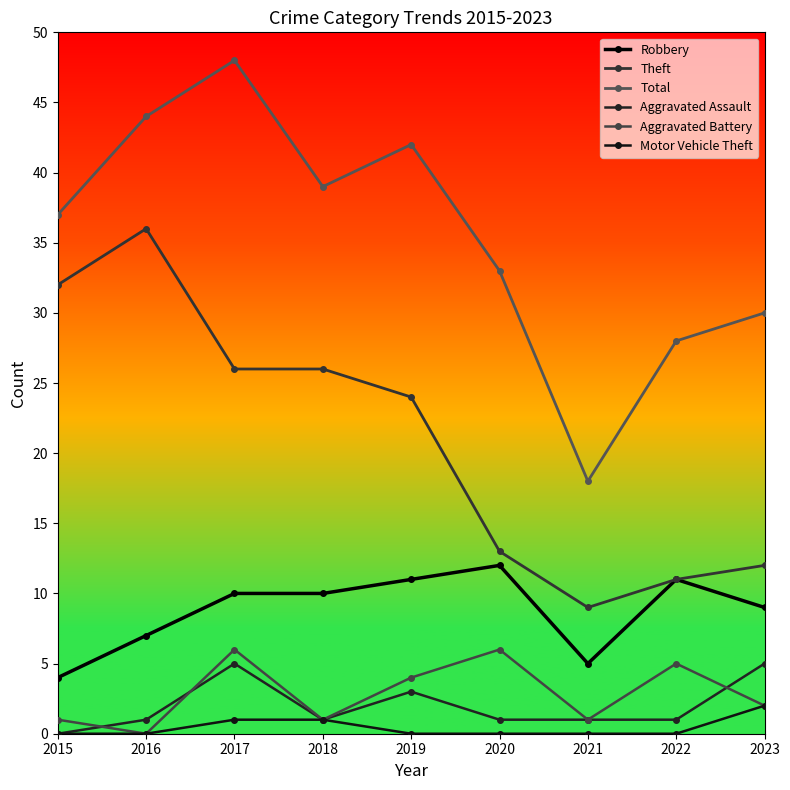

What is the spread (max minus min) of values at 2016?

44